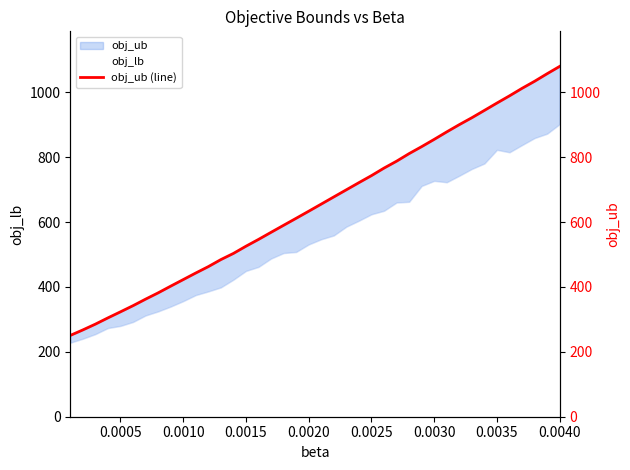

Reading right to left, extract all data points from this chart.

1080.0	1057.5	1034.1	1012.4	989.2	967.0	944.3	921.7	900.4	878.1	855.0	832.6	811.1	787.7	766.5	743.2	721.6	699.6	677.6	655.5	633.5	611.7	590.1	568.5	546.6	525.6	503.4	484.4	462.7	443.0	422.8	402.4	381.8	362.4	342.3	323.4	304.7	285.4	267.6	250.6